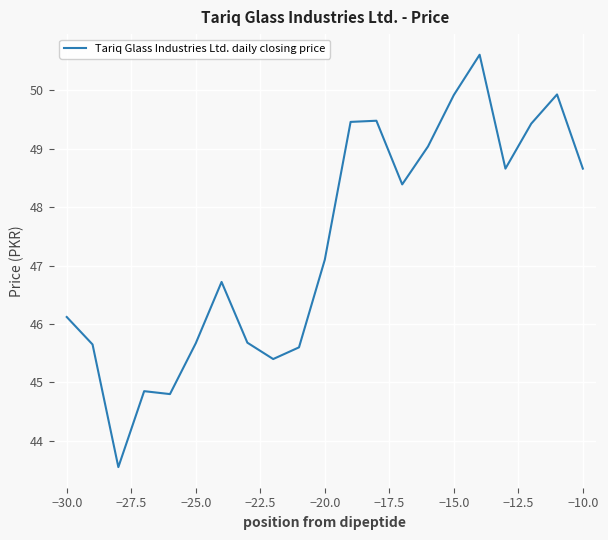

What is the difference between the maximum and minimum values?

7.1